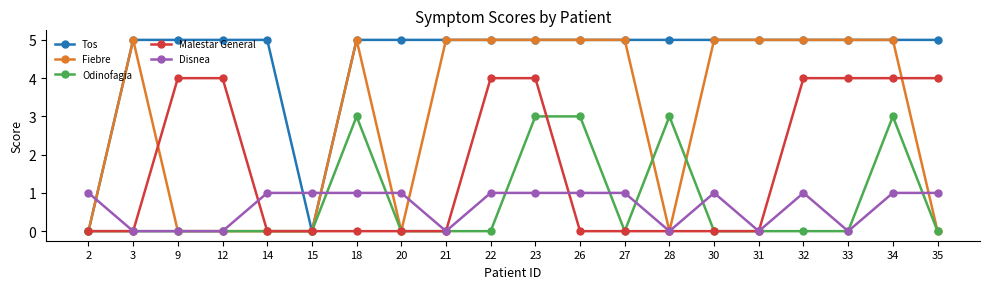

Is it true that Odinofagia equals 0 at 2?

True